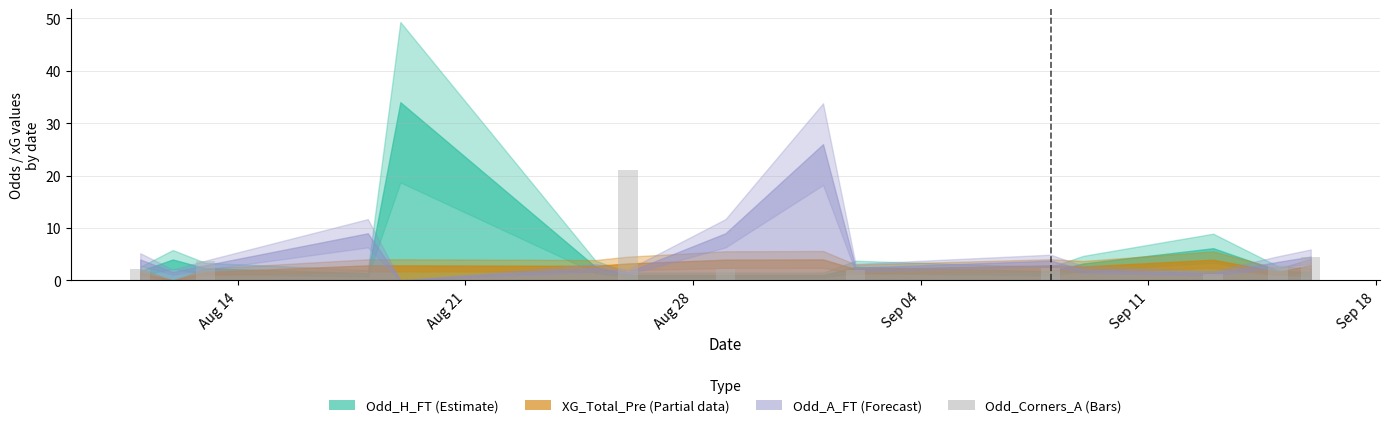

What is the sum of all values?

42.4